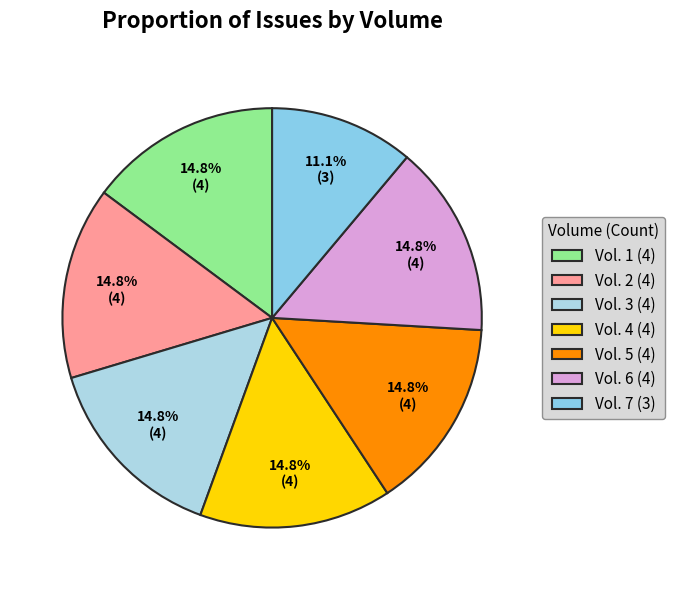

How many slices are in this pie chart?

7